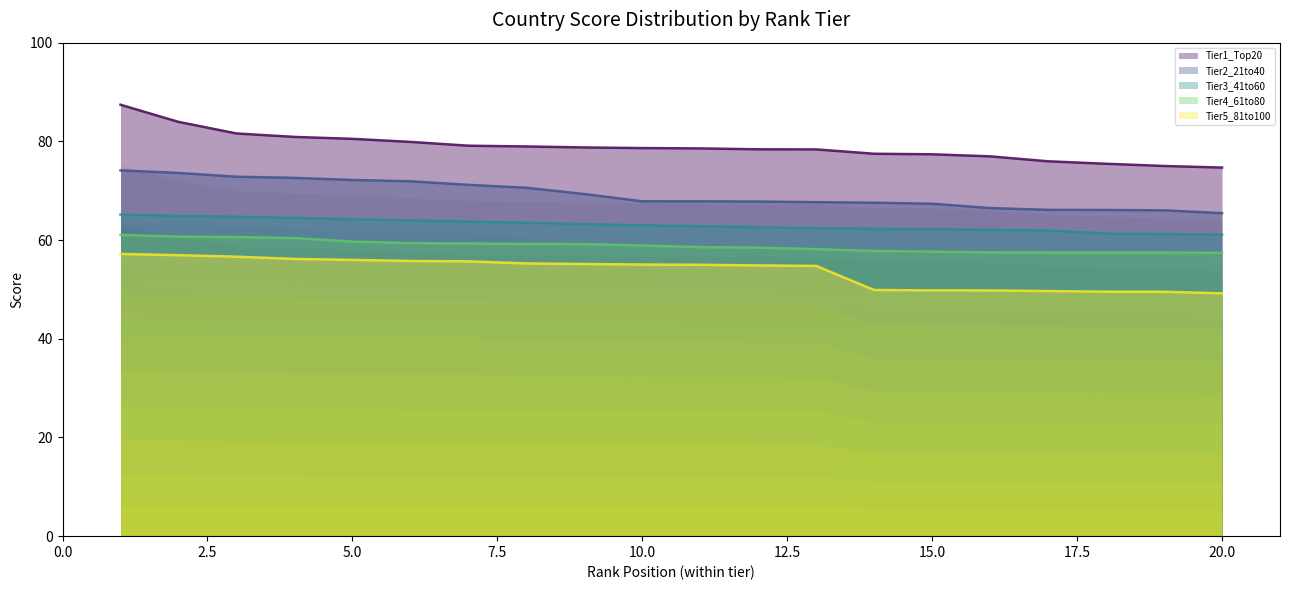

Reading left to right, extract all data points from this chart.

Tier1_Top20: 87.4	84.0	81.6	80.9	80.5	79.9	79.1	79.0	78.8	78.6	78.6	78.4	78.4	77.5	77.4	77.0	76.0	75.5	75.0	74.7
Tier2_21to40: 74.1	73.6	72.8	72.6	72.2	71.9	71.2	70.6	69.3	67.8	67.8	67.8	67.7	67.6	67.4	66.5	66.1	66.1	66.0	65.5
Tier3_41to60: 65.2	64.9	64.7	64.5	64.2	64.0	63.7	63.5	63.2	63.0	62.8	62.6	62.4	62.3	62.2	62.1	61.9	61.3	61.2	61.1
Tier4_61to80: 61.1	60.7	60.6	60.4	59.7	59.4	59.3	59.2	59.2	58.9	58.6	58.5	58.2	57.8	57.6	57.5	57.5	57.5	57.5	57.4
Tier5_81to100: 57.2	56.9	56.6	56.2	56.0	55.8	55.7	55.3	55.1	55.0	55.0	54.9	54.8	49.9	49.8	49.8	49.7	49.5	49.5	49.2